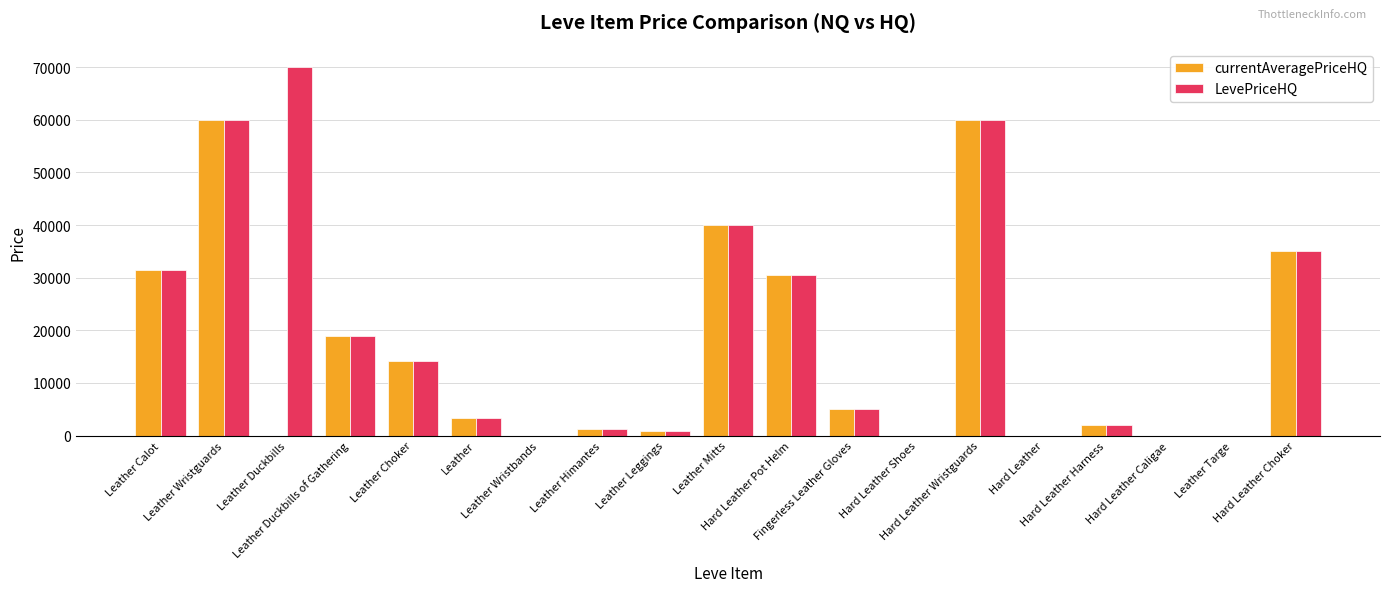

Which series has the largest total across all categories?

LevePriceHQ